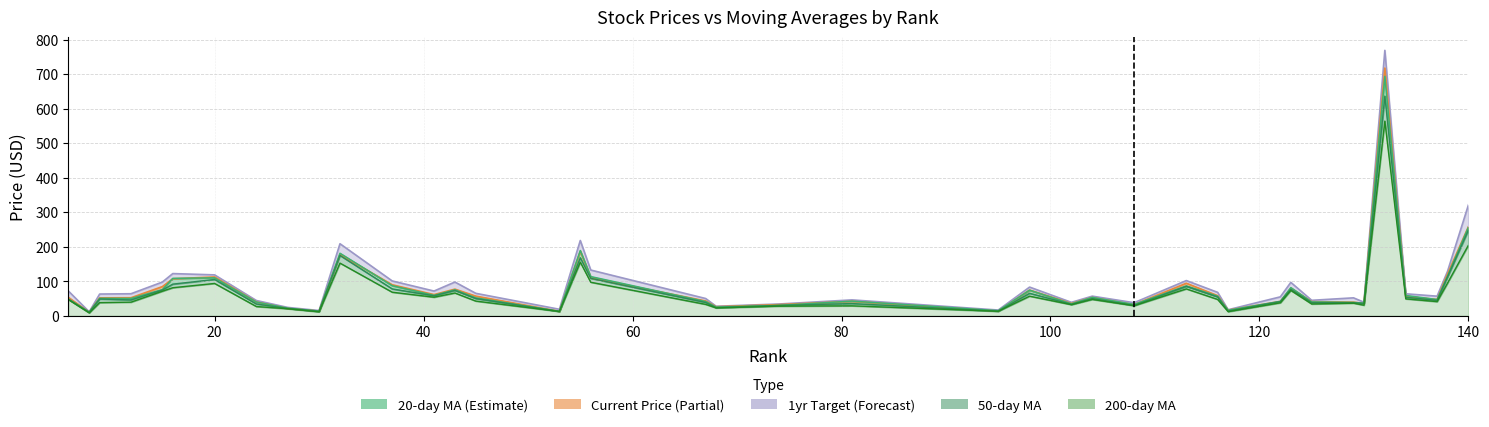

What is the average value of the 50_day_ma series?

75.4